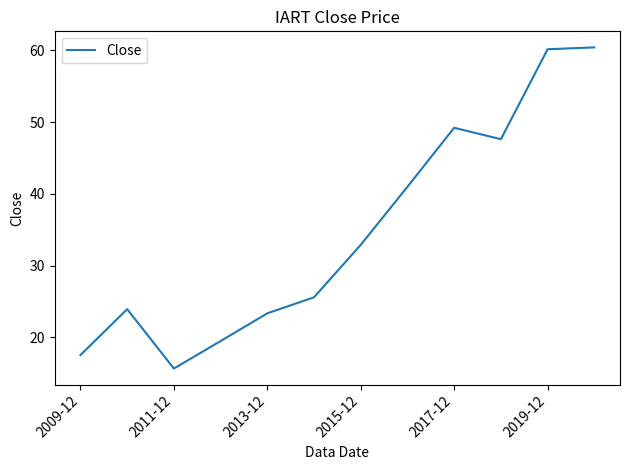

What is the difference between the maximum and minimum values?

44.8